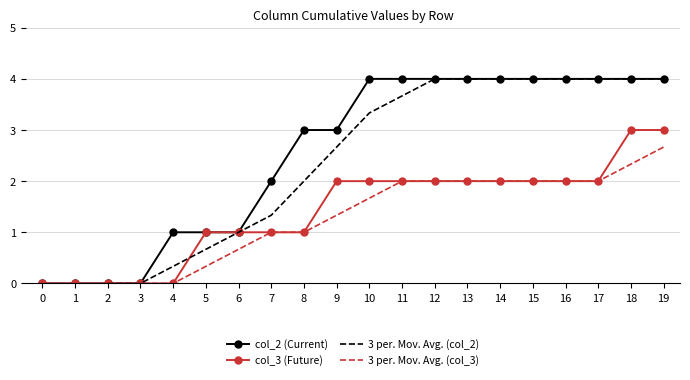

What is the greatest value displayed?

4.0